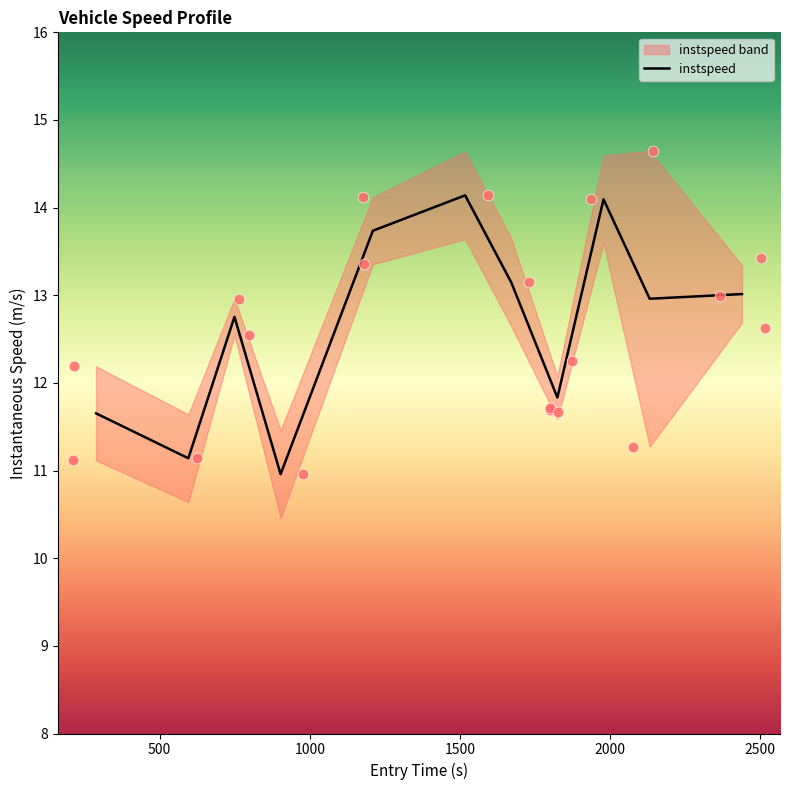

Which has a higher value, 1933 or 1680?

1933